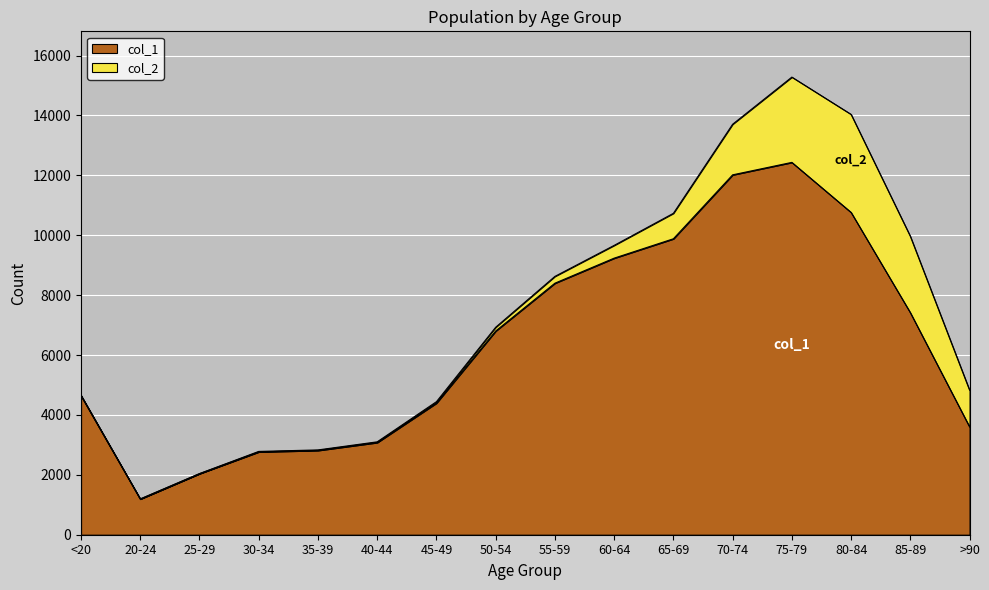

What is the ratio of the value at 75-79 to the value at 35-39?

4.4